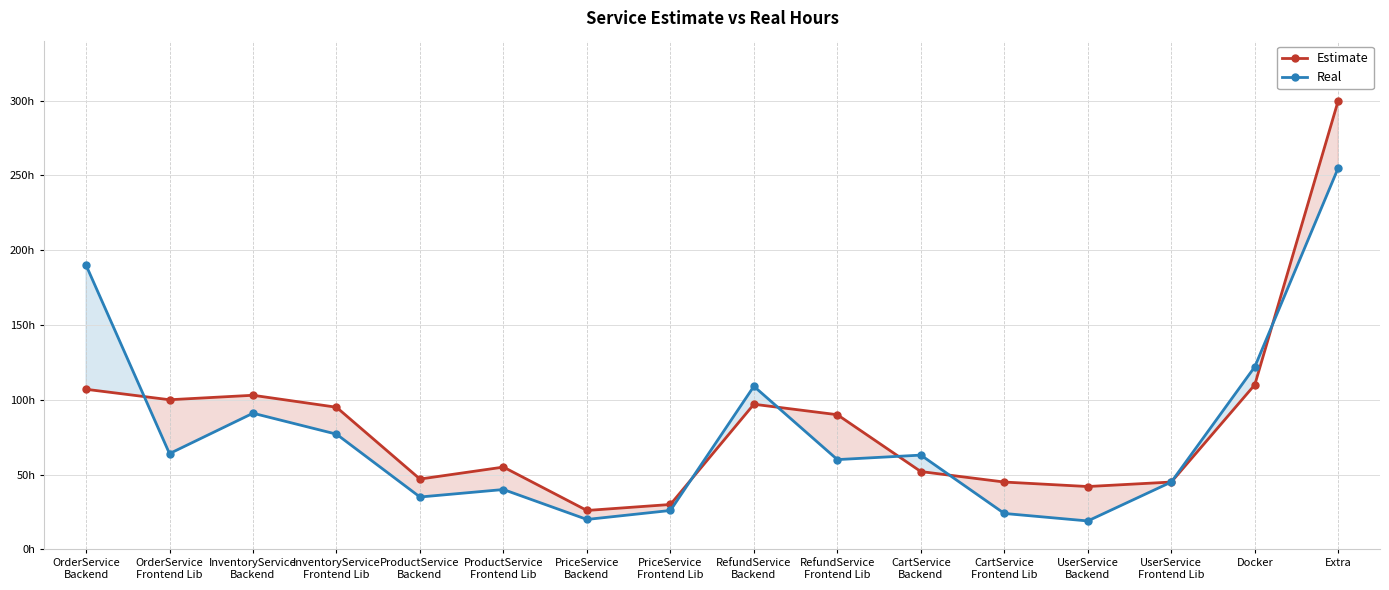

At which category does Real reach its first local valley?

OrderService
Frontend Lib